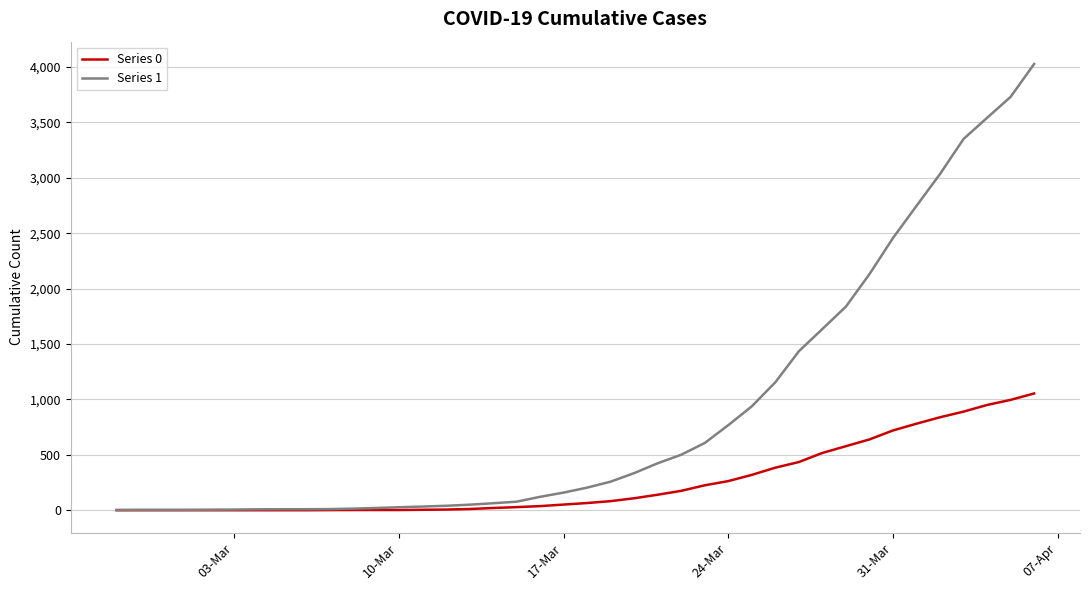

What is the maximum value shown in the chart?

4028